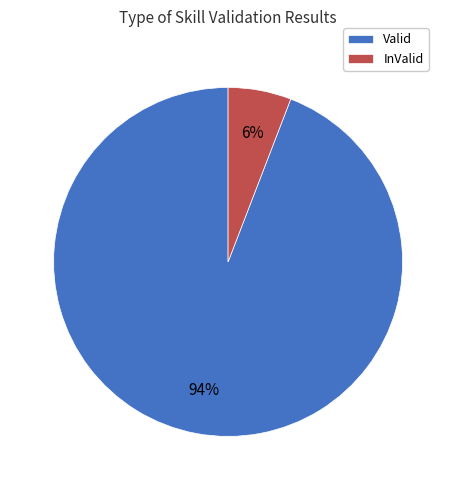

Is it true that InValid is 1% of the pie?

False